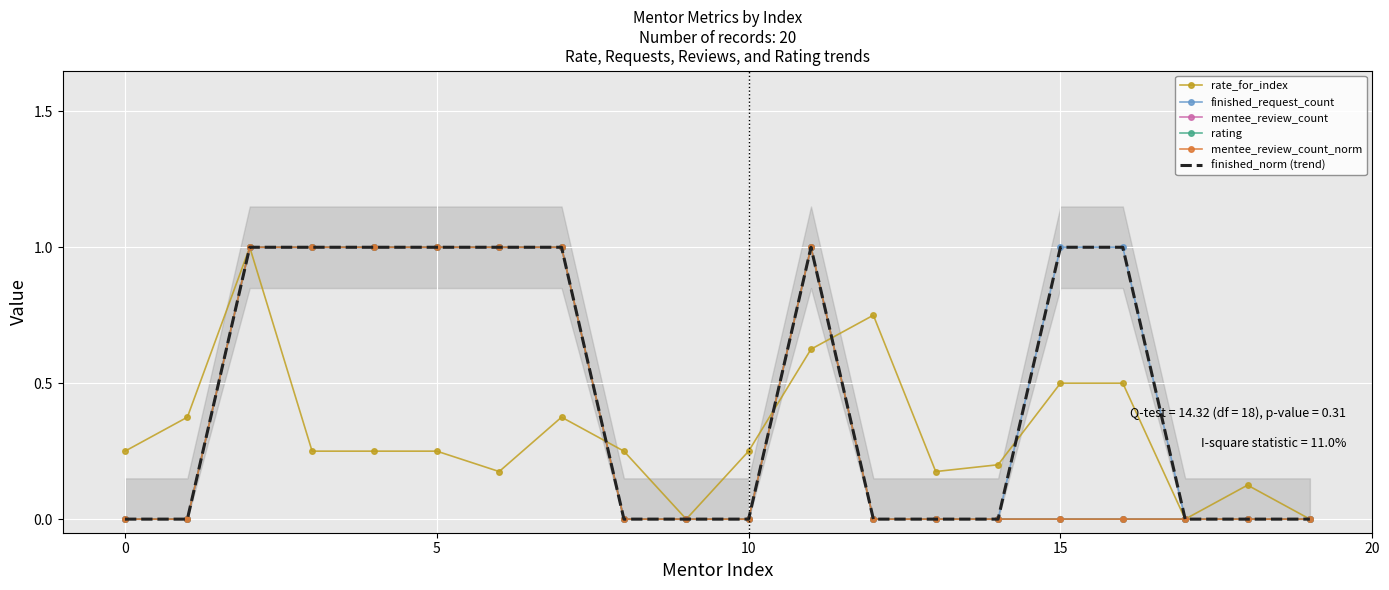

True or false: finished_request_count and rate_for_index intersect in this chart.

True